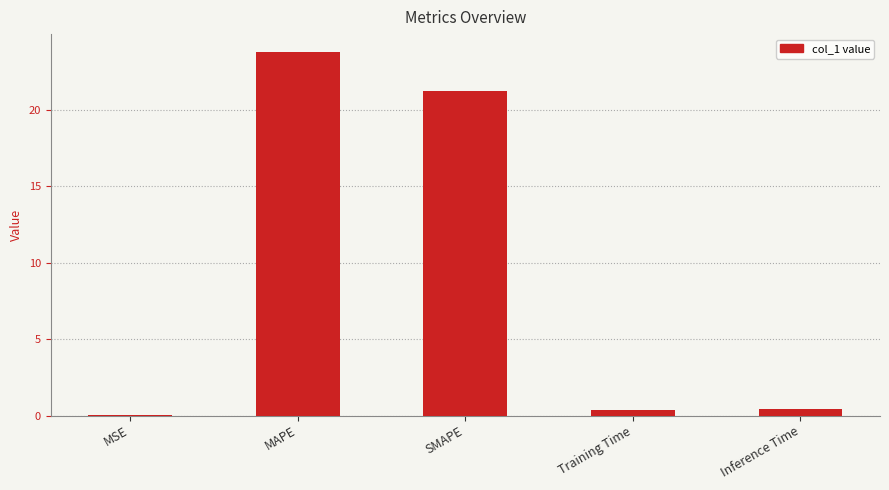

Which label corresponds to the largest value in the chart?

MAPE